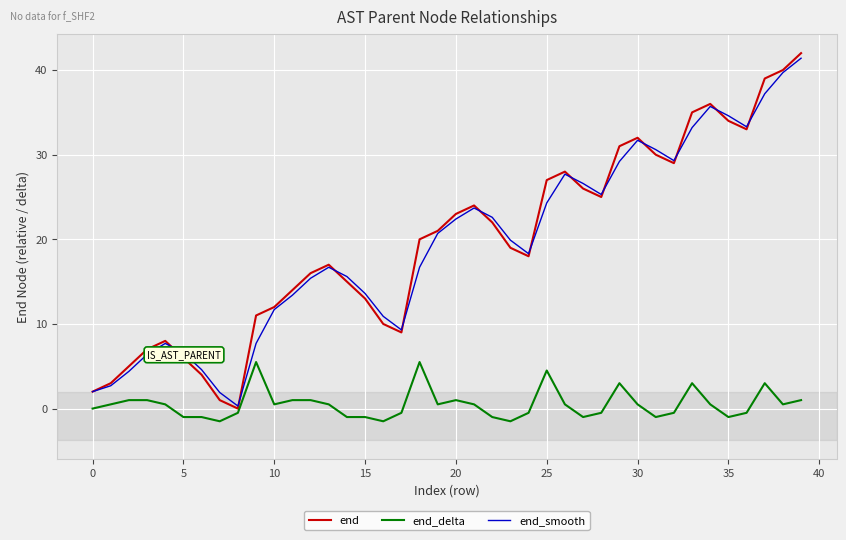

Rank the series by their maximum value, from lowest to highest.

end_delta, end_smooth, end